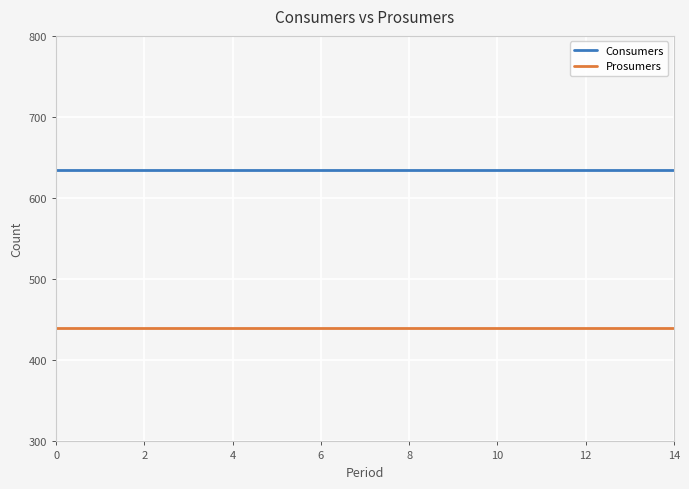

List the series in order of their peak value, highest first.

Consumers, Prosumers